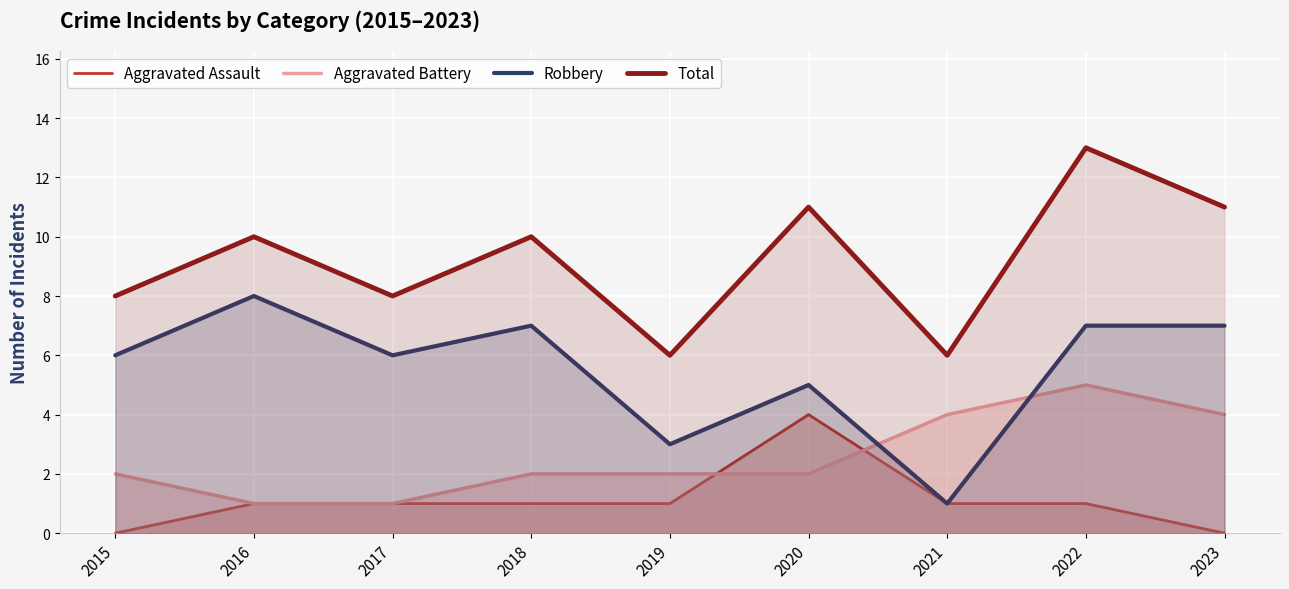

True or false: Aggravated Battery has a value of 4 at 2023.

True